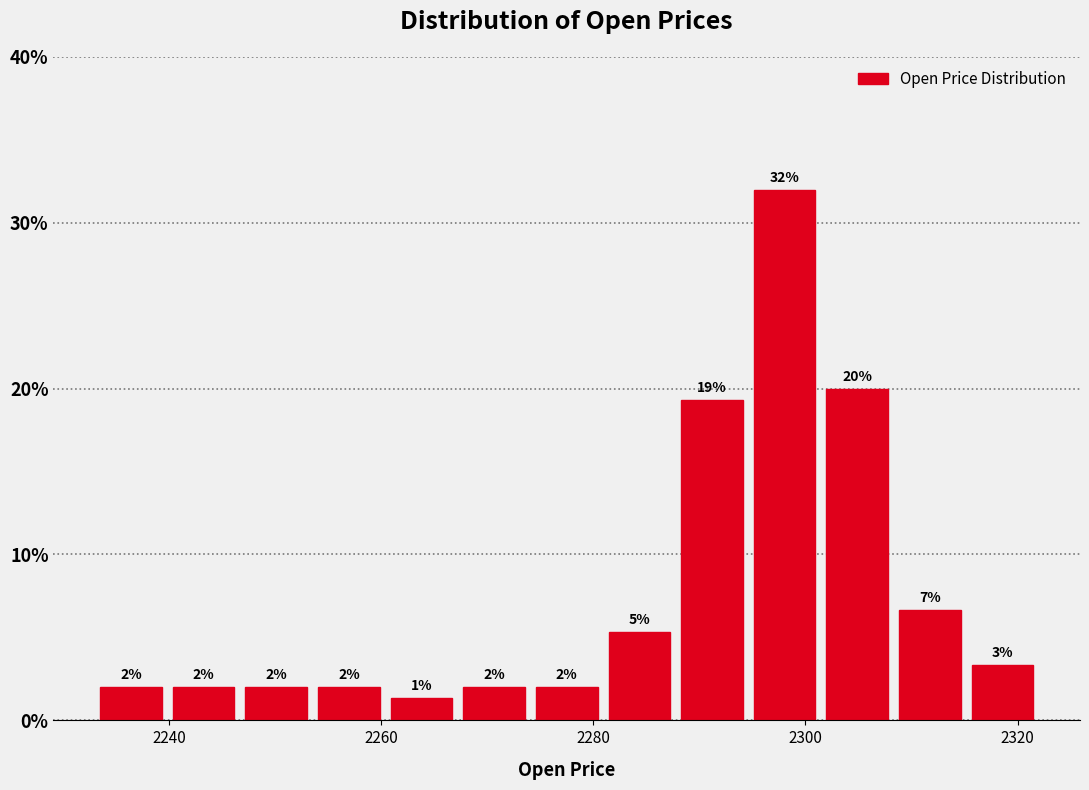

Read against the x-axis, roughly where is the centre of the tallest bar?

2298